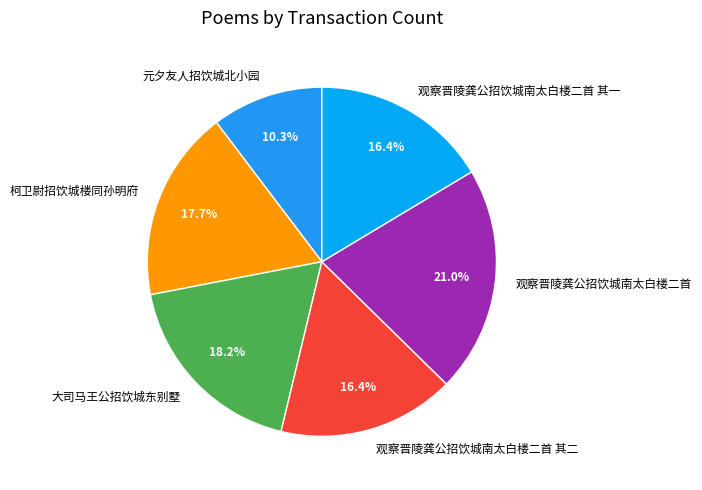

Approximately how many times larger is the value at 大司马王公招饮城东别墅 compared to 观察晋陵龚公招饮城南太白楼二首?

0.9